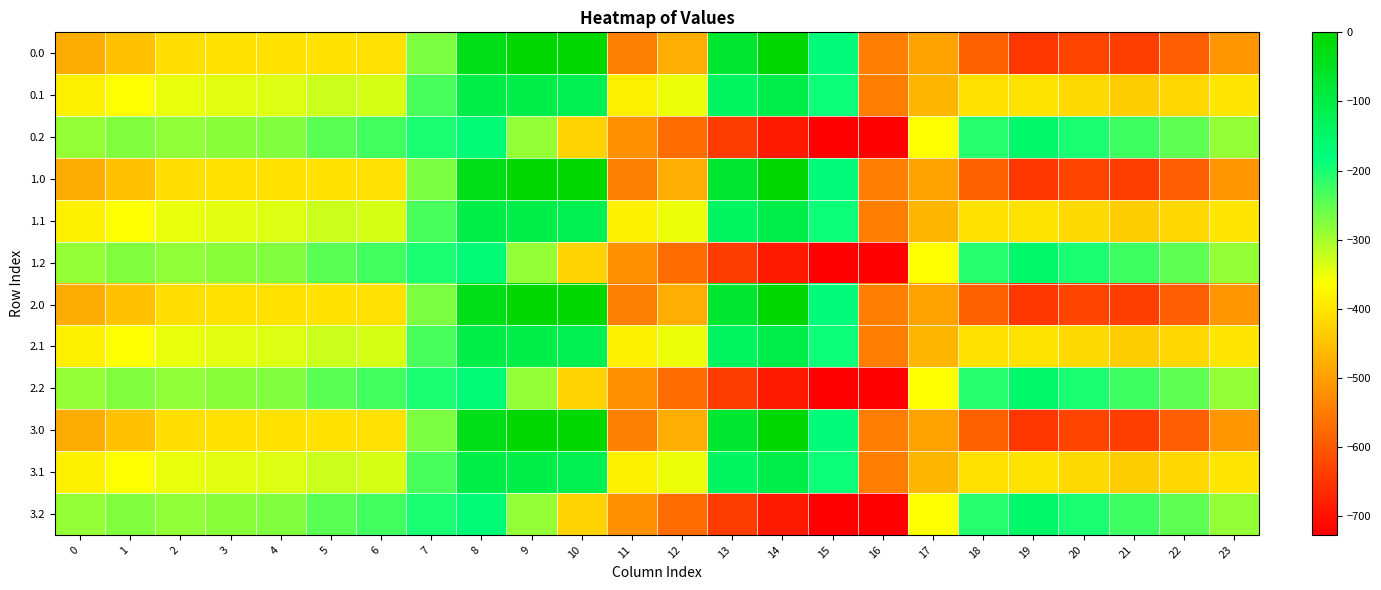

What is the total value across all series at 23?

-4792.7